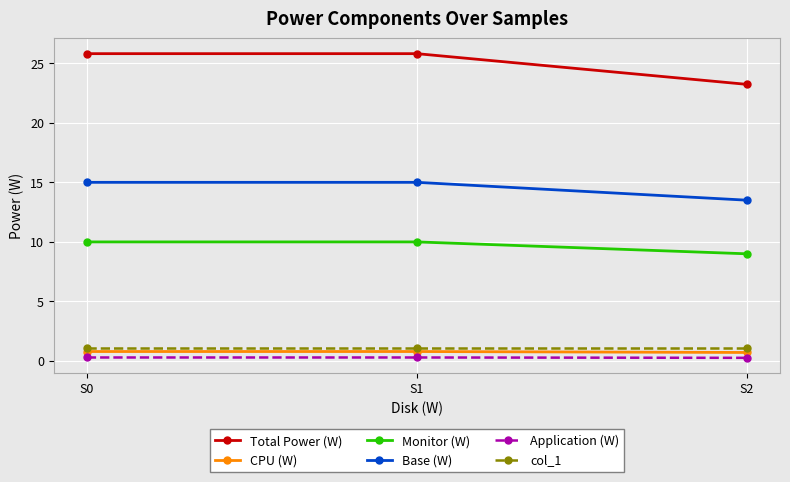

Between S0 and S2, which series saw the biggest shift?

Total Power (W)